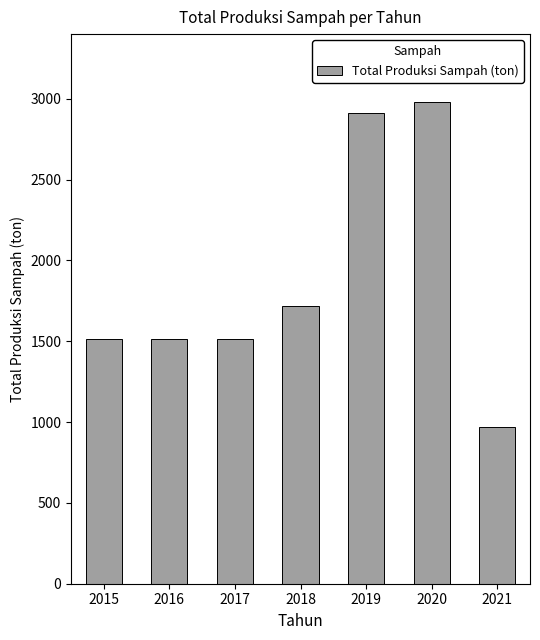

Reading right to left, extract all data points from this chart.

971.6	2977.0	2914.7	1716.8	1511.2	1511.2	1511.2